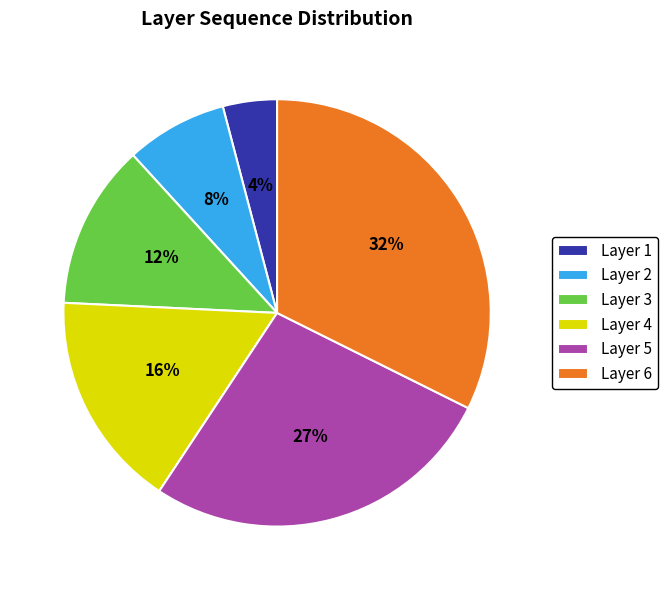

Rank the categories by value from lowest to highest.

Layer 1, Layer 2, Layer 3, Layer 4, Layer 5, Layer 6